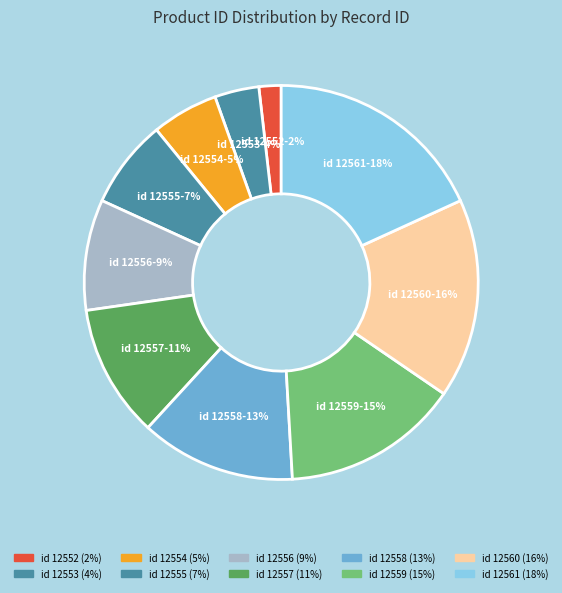

Is there any slice that represents more than half of the pie?

No